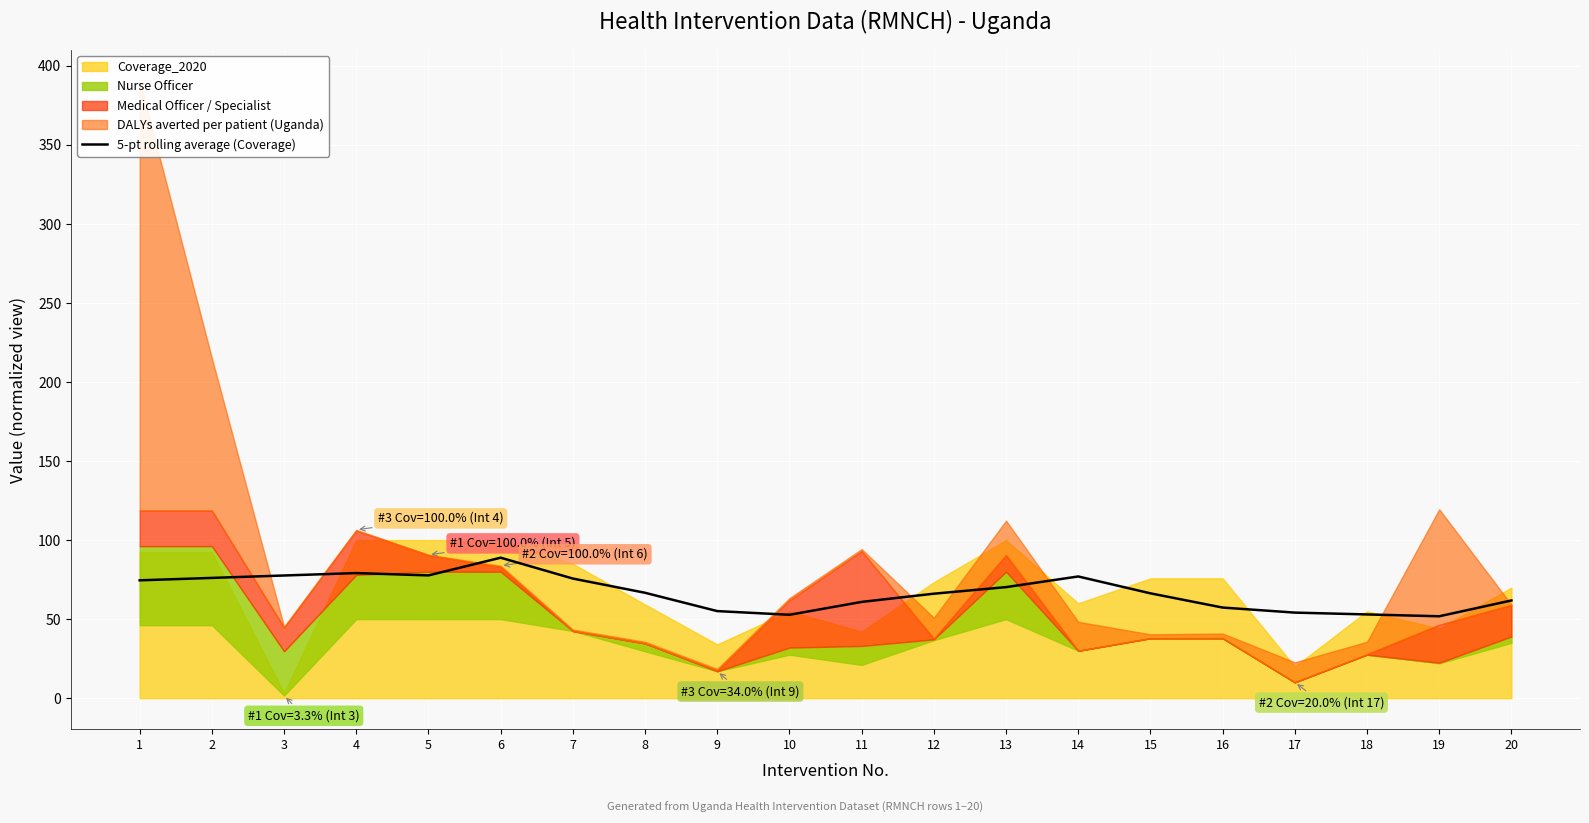

The value of 5-pt rolling average (Coverage) at 3 is 47.9. True or false?

False